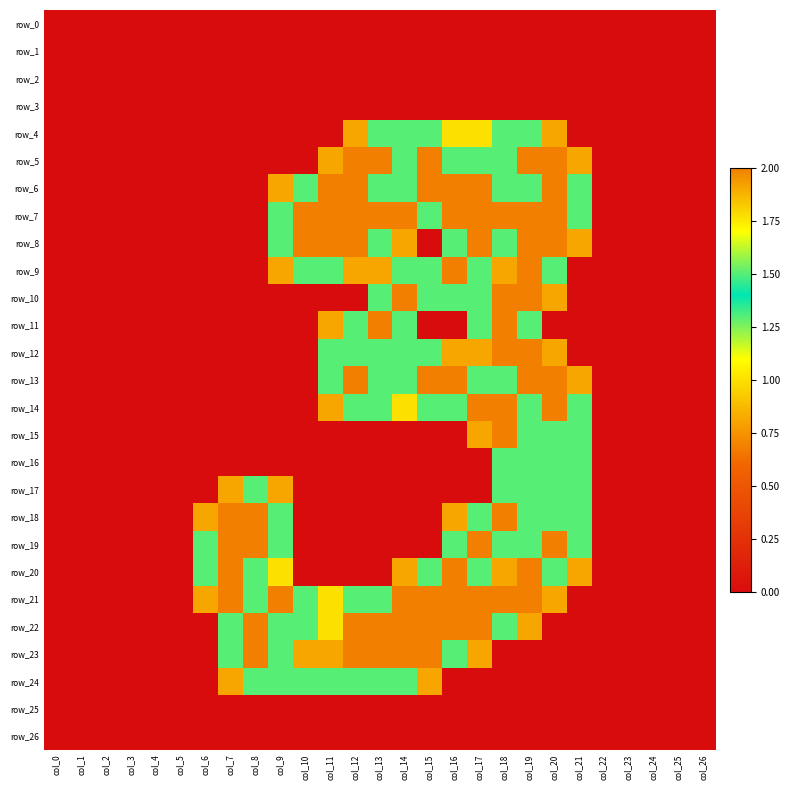

Between col_17 and col_23, which is larger?

col_17